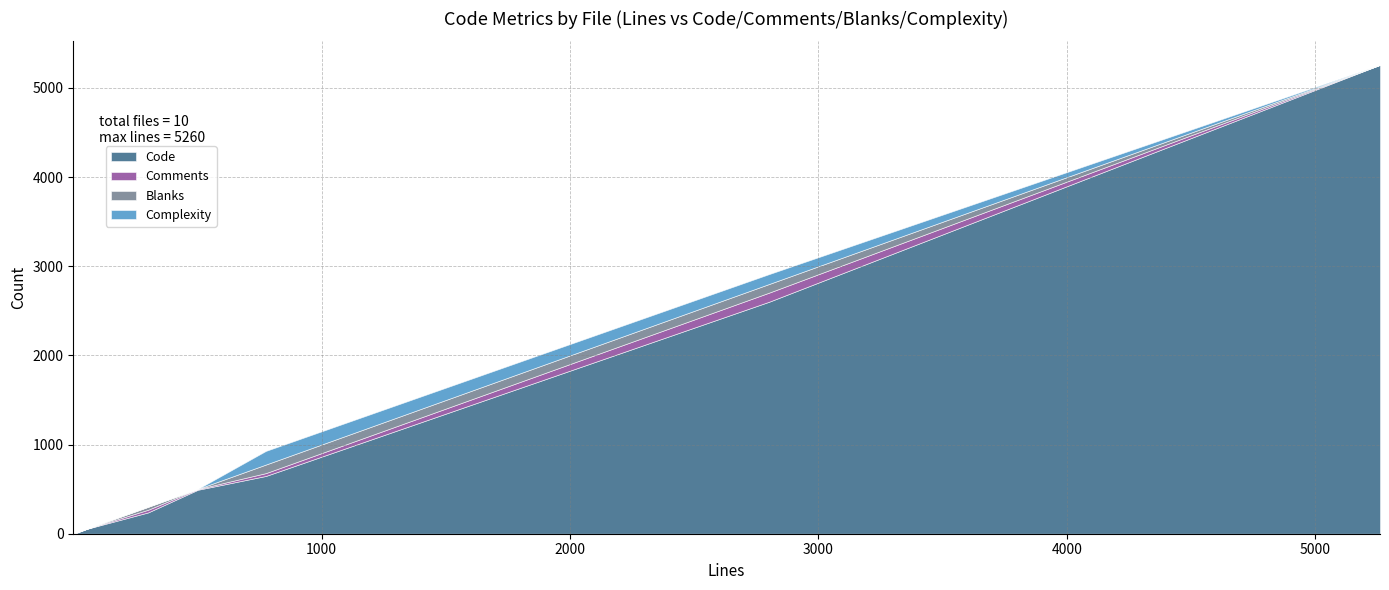

The Complexity series shows 0 at reflink_redos.md. True or false?

True